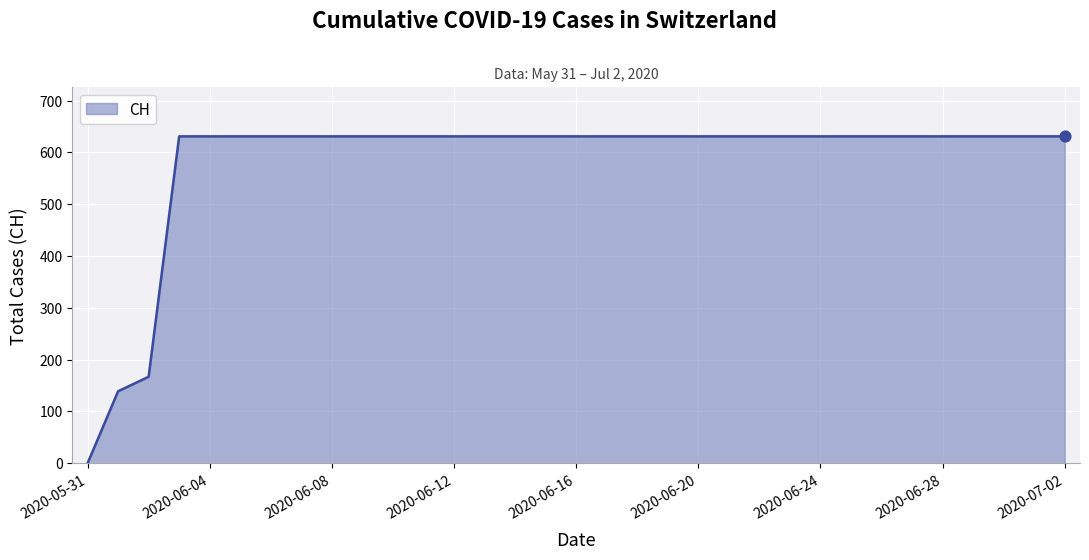

What is the maximum value shown in the chart?

631